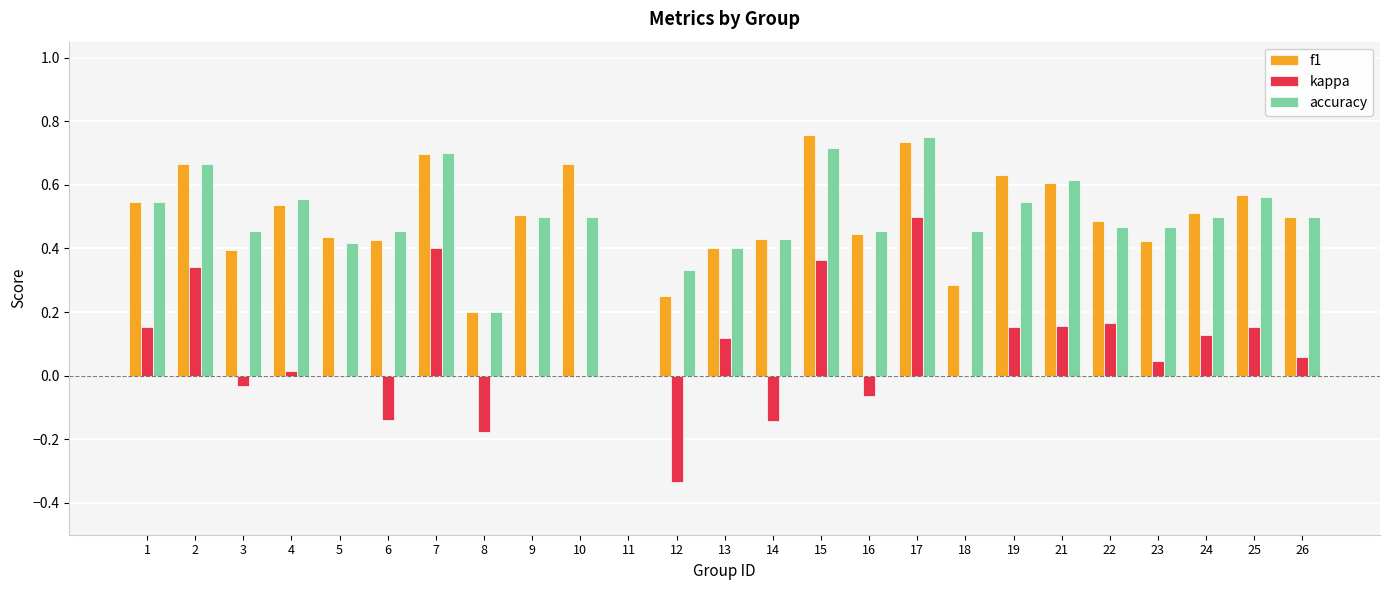

Are the bars grouped side by side (vs. stacked)?

Yes